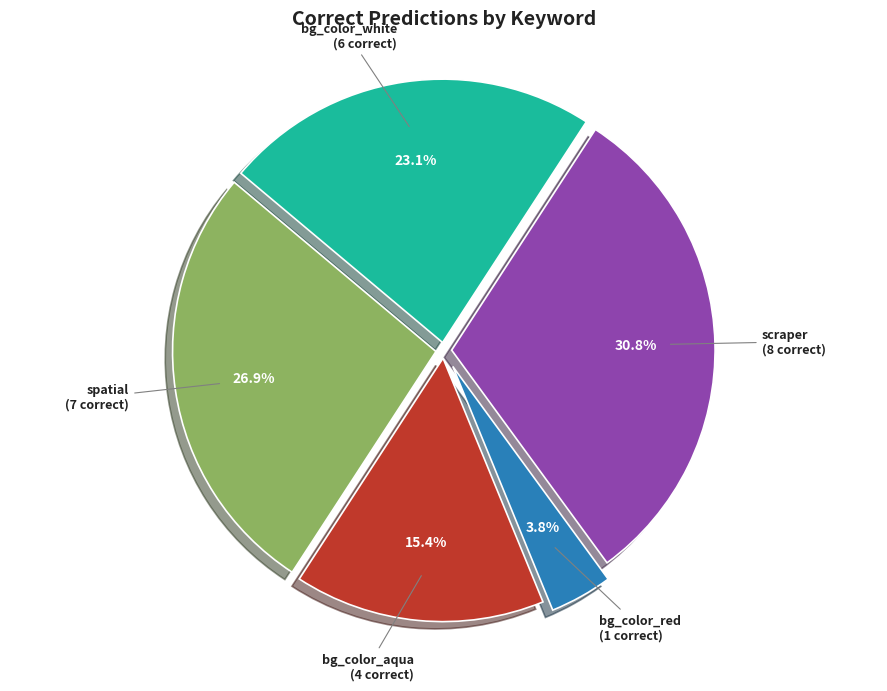

Count the number of slices in the pie.

5